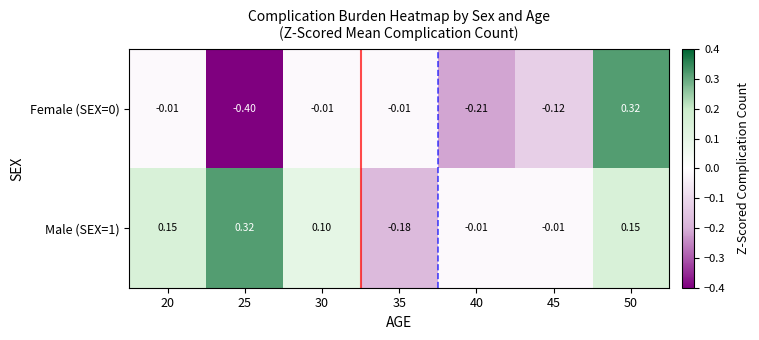

Which series has the largest total across all categories?

Male (SEX=1)